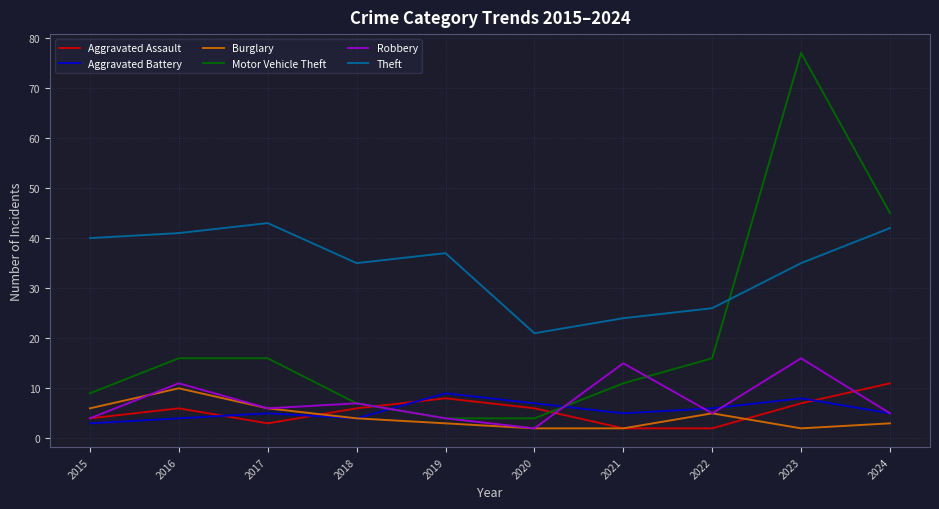

What is the difference between the Robbery values at 2022 and 2020?

3